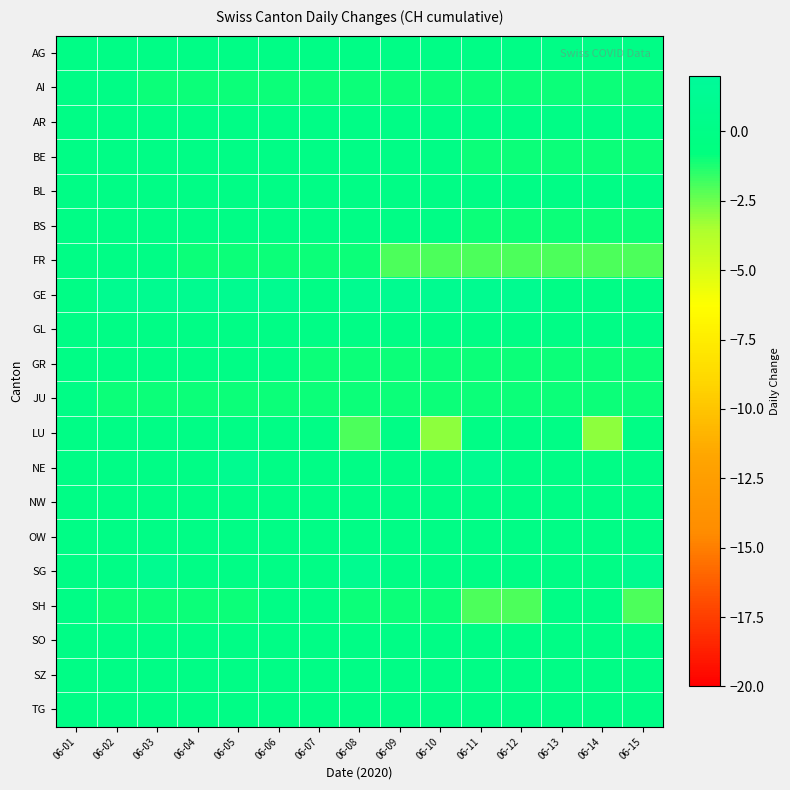

List the series in order of their peak value, lowest first.

AG, AI, AR, BE, BL, BS, FR, GL, GR, JU, LU, NW, OW, SH, SO, SZ, TG, GE, NE, SG